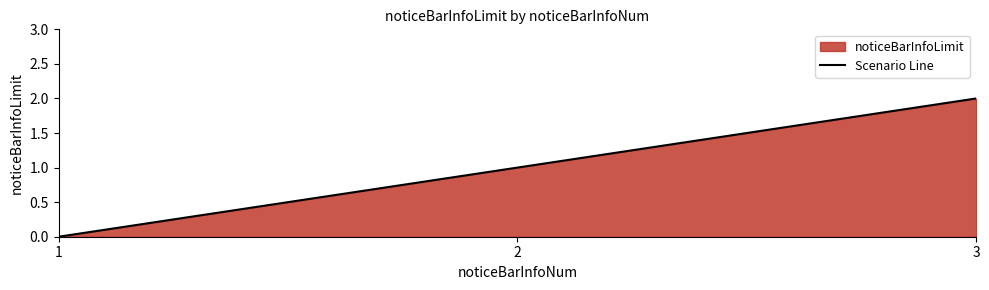

Does the chart display data point markers on the line(s)?

No